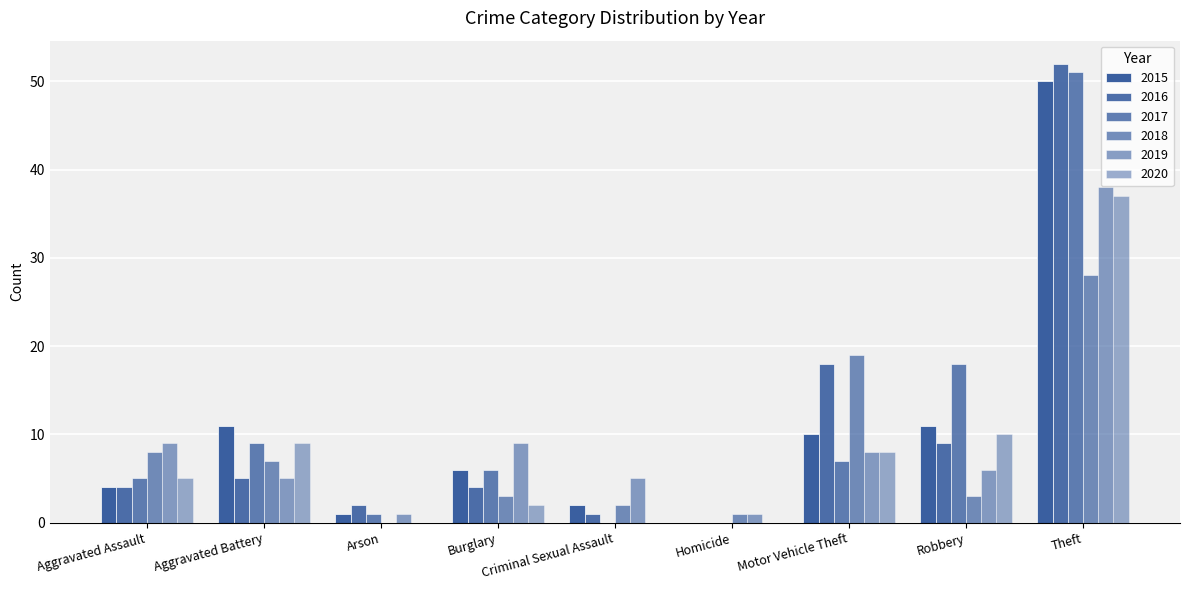

How many series are shown in this chart?

6